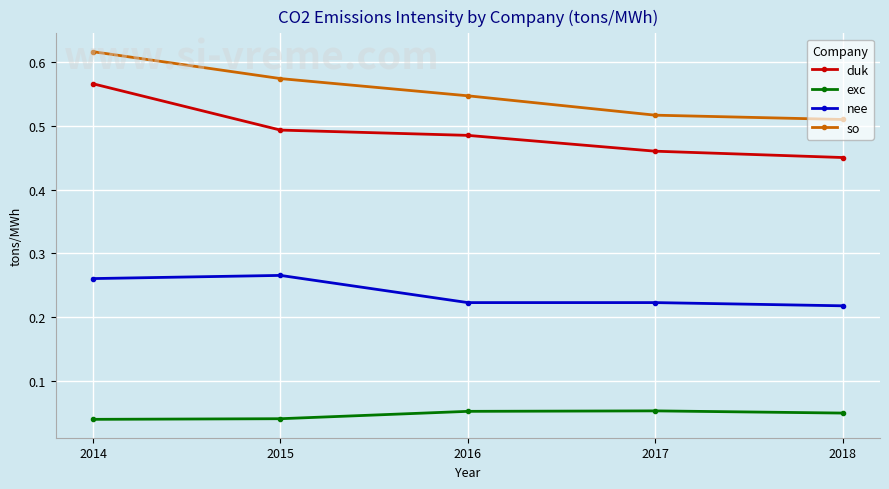

What is the sum of all duk values?

2.5